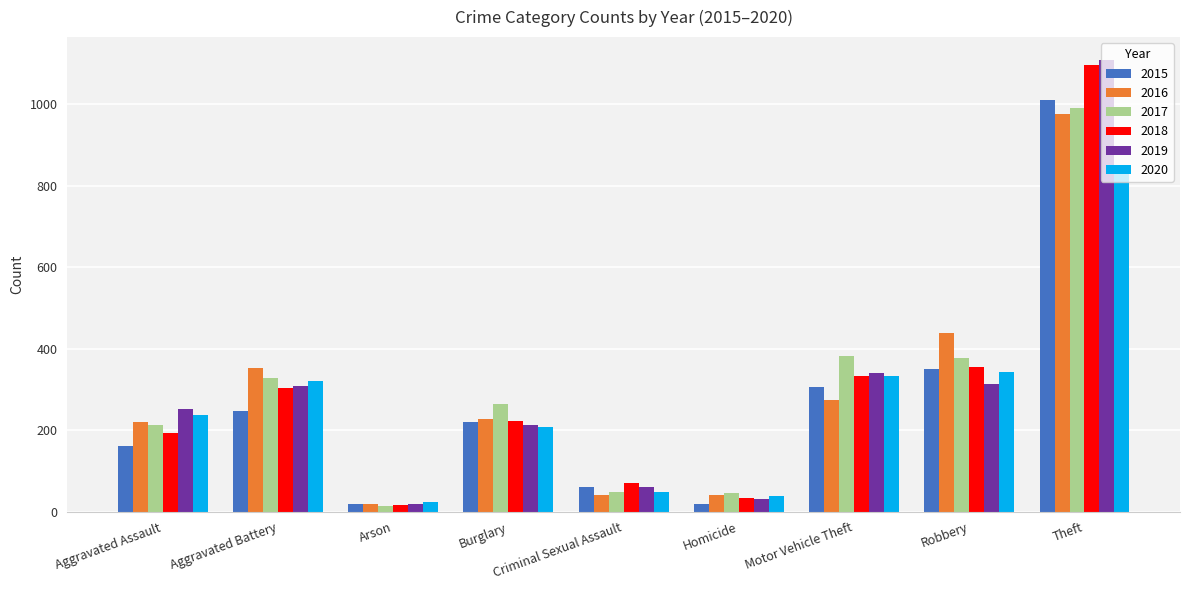

True or false: 2019 has a value of 516 at Aggravated Battery.

False